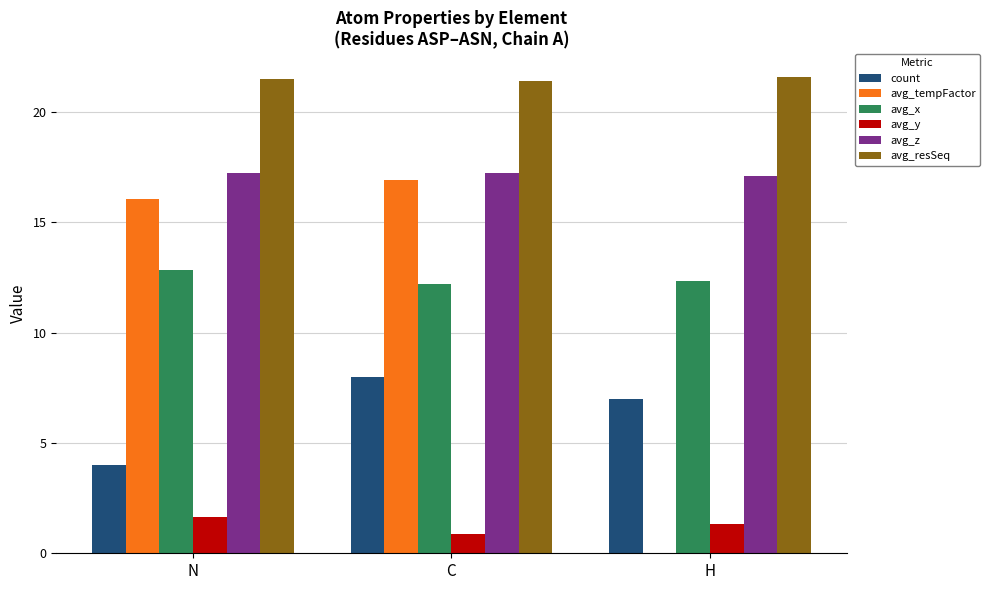

How many values in avg_tempFactor are above zero?

2